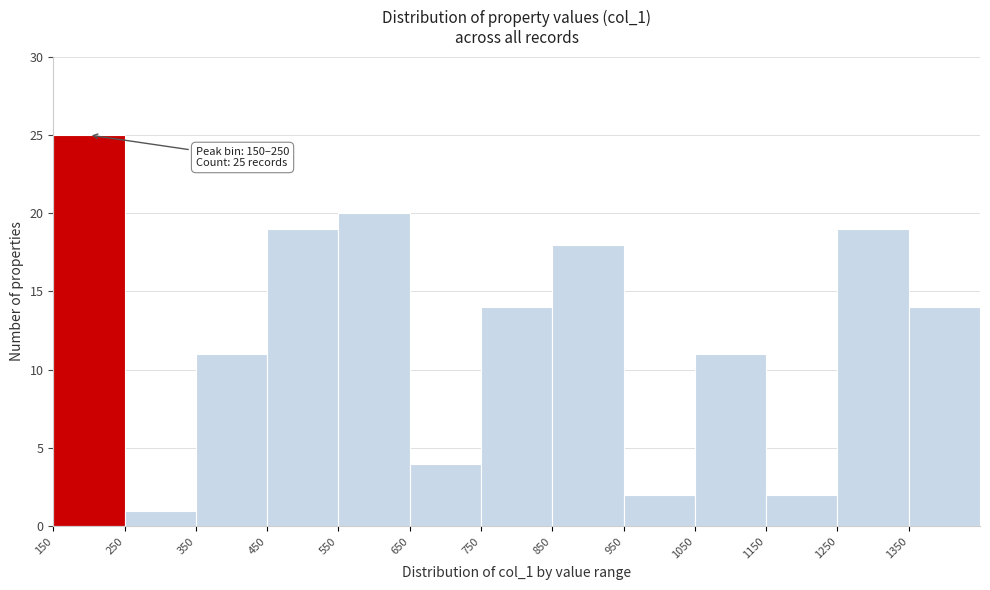

Which range on the x-axis has the tallest bar?

150 to 250